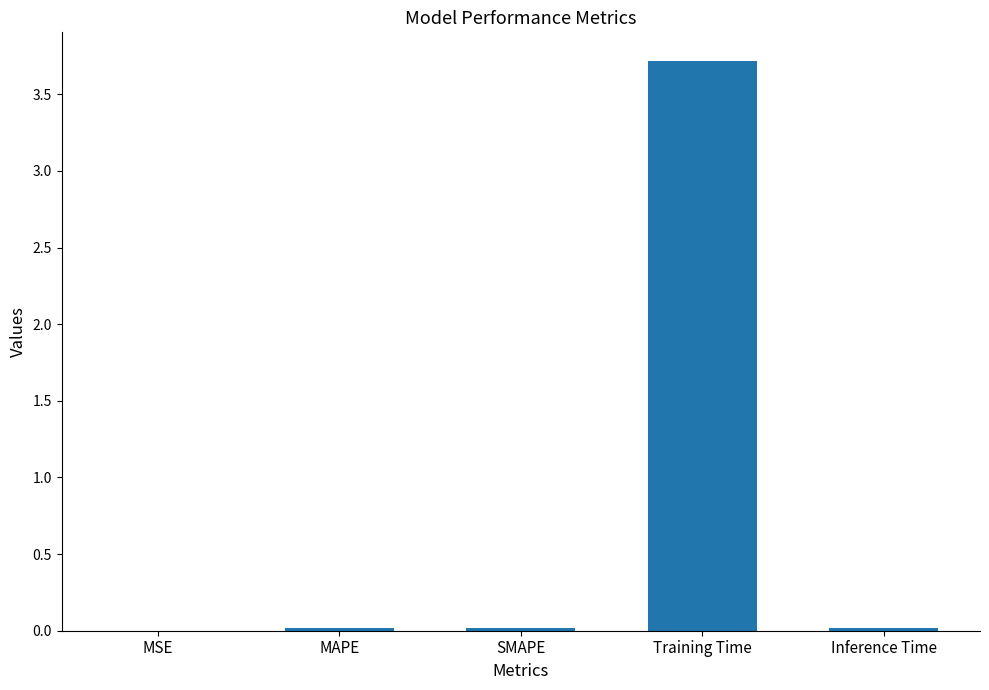

Which category has the highest value across all series?

Training Time